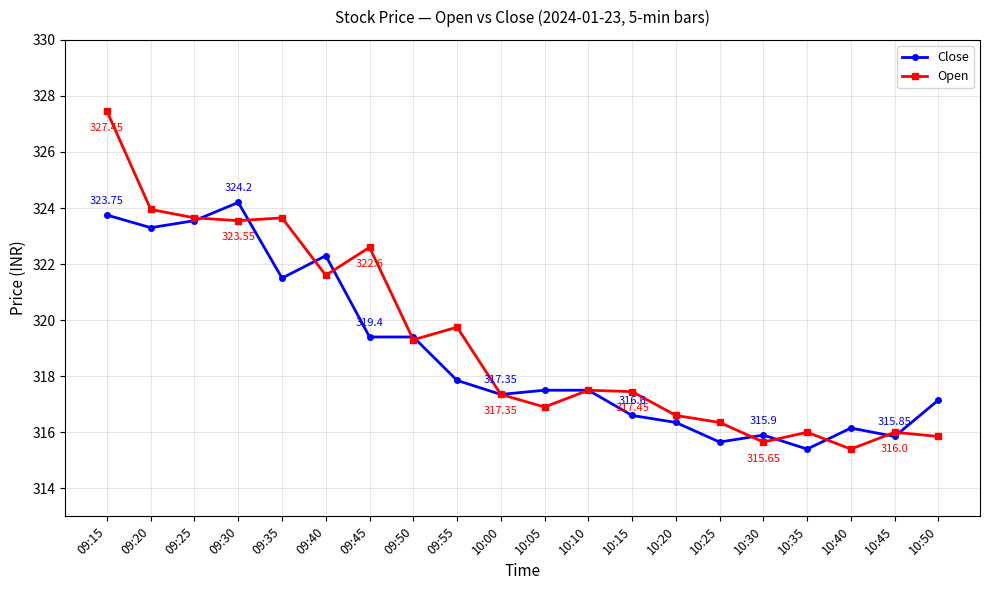

What is the total value across all series at 09:55?

637.6